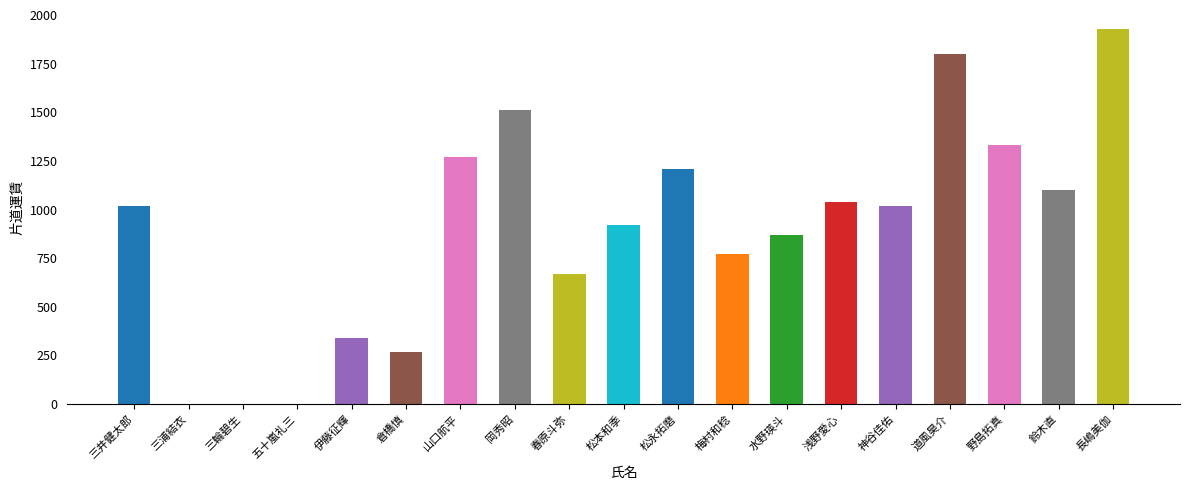

What is the maximum value shown in the chart?

1930